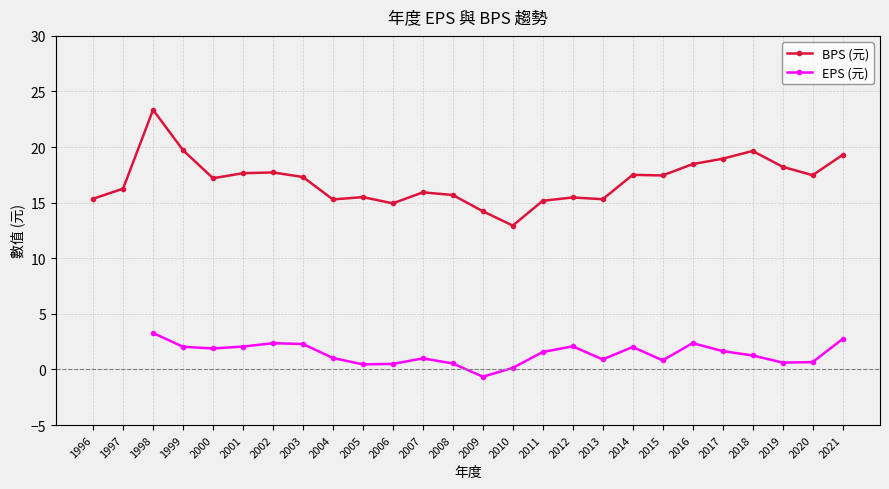

True or false: BPS (元) has a value of 3.3 at 2012.

False